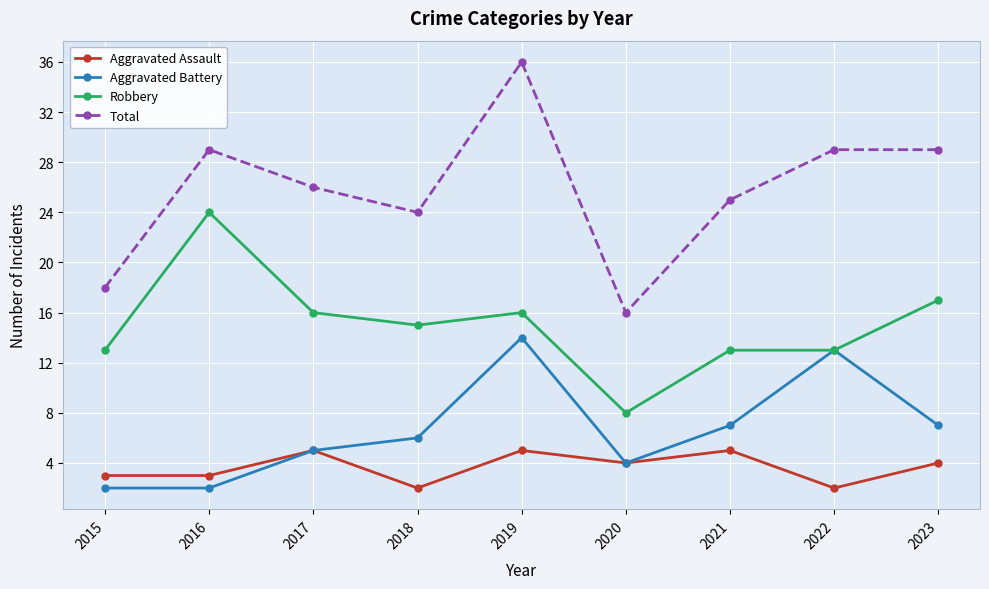

Reading left to right, what are all the values shown in this chart?

Aggravated Assault: 3	3	5	2	5	4	5	2	4
Aggravated Battery: 2	2	5	6	14	4	7	13	7
Robbery: 13	24	16	15	16	8	13	13	17
Total: 18	29	26	24	36	16	25	29	29